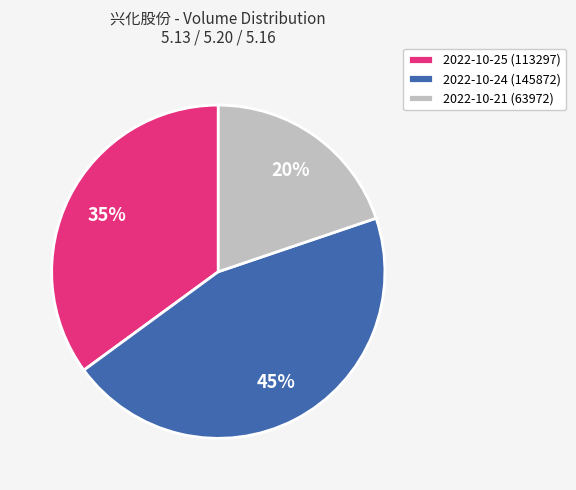

To the nearest percent, what is the difference between the 2022-10-24 (145872) and 2022-10-25 (113297) slice percentages?

10%